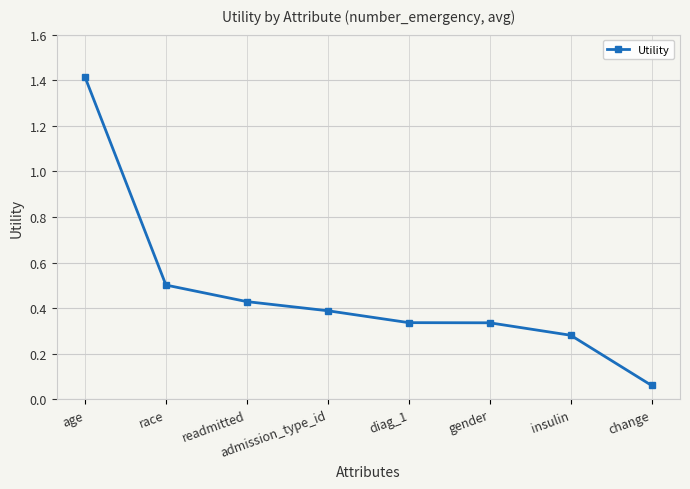

What is the value of the 1st point from the left?

1.4